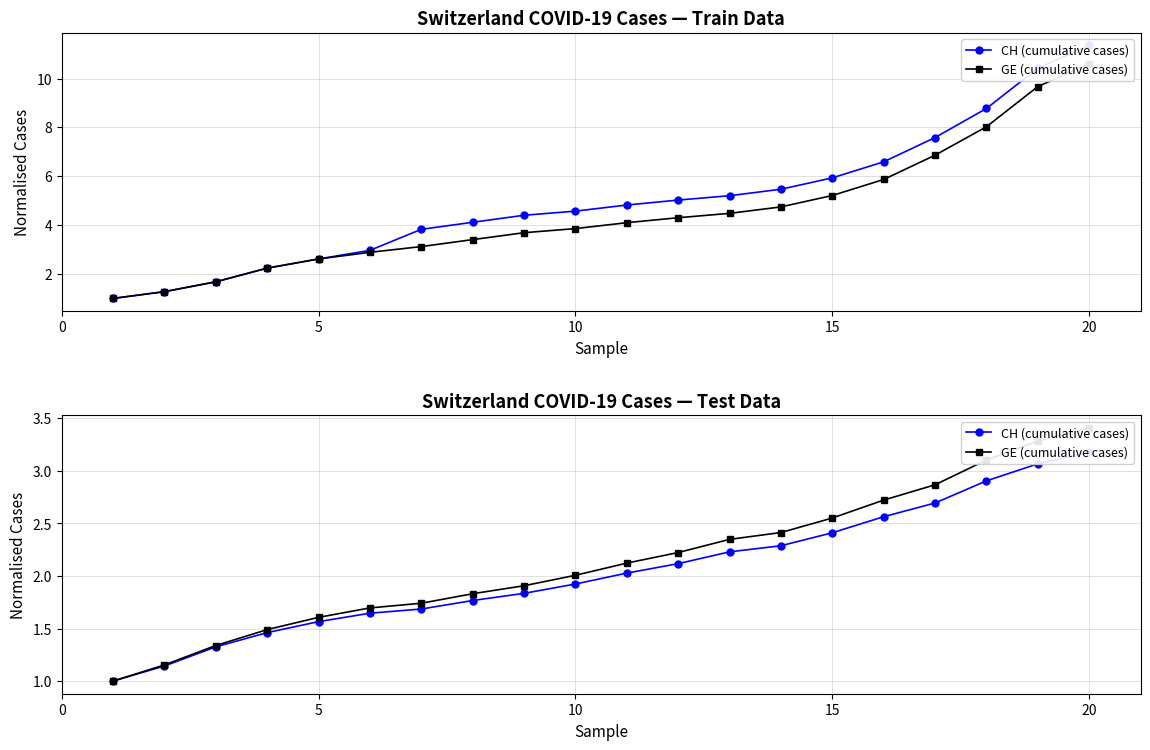

How many categories are shown in the chart?

20